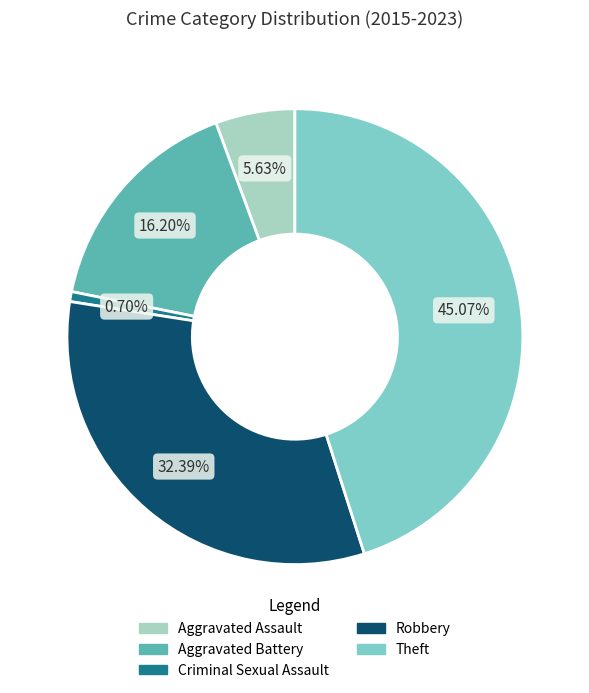

Which has a higher value, Aggravated Battery or Criminal Sexual Assault?

Aggravated Battery